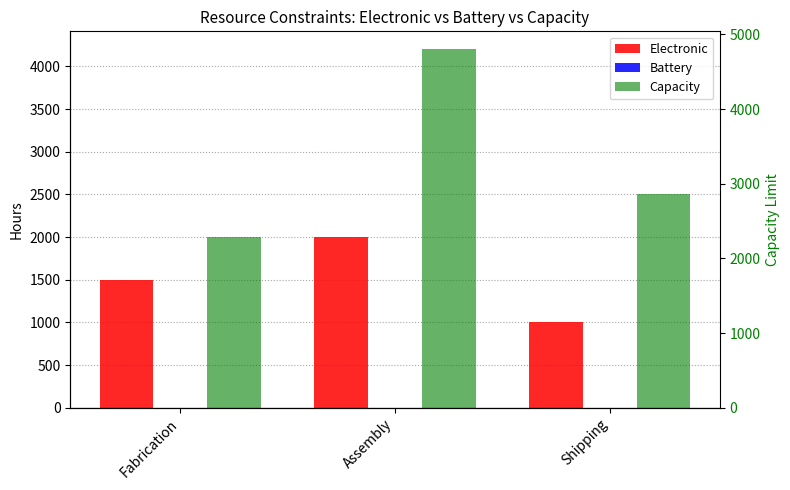

What is the total value across all series at Assembly?

6200